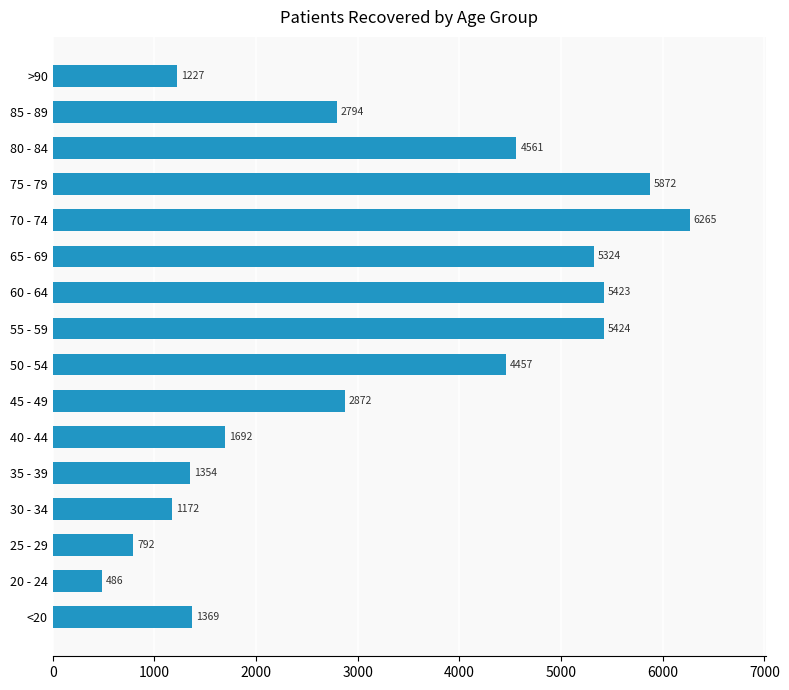

The value at 20 - 24 is 814. True or false?

False